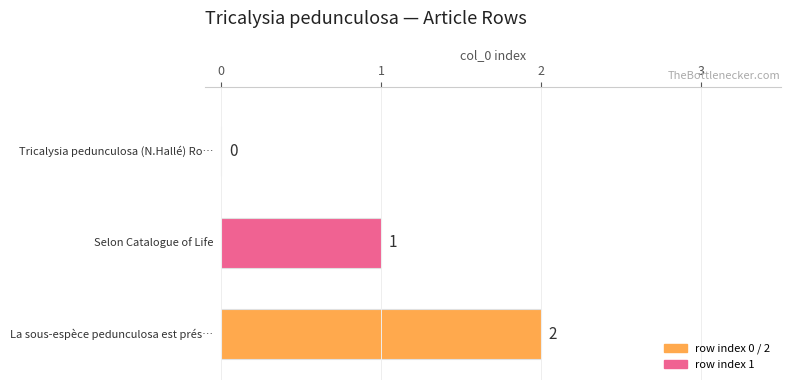

Count the values in the range 0 to 2.

3